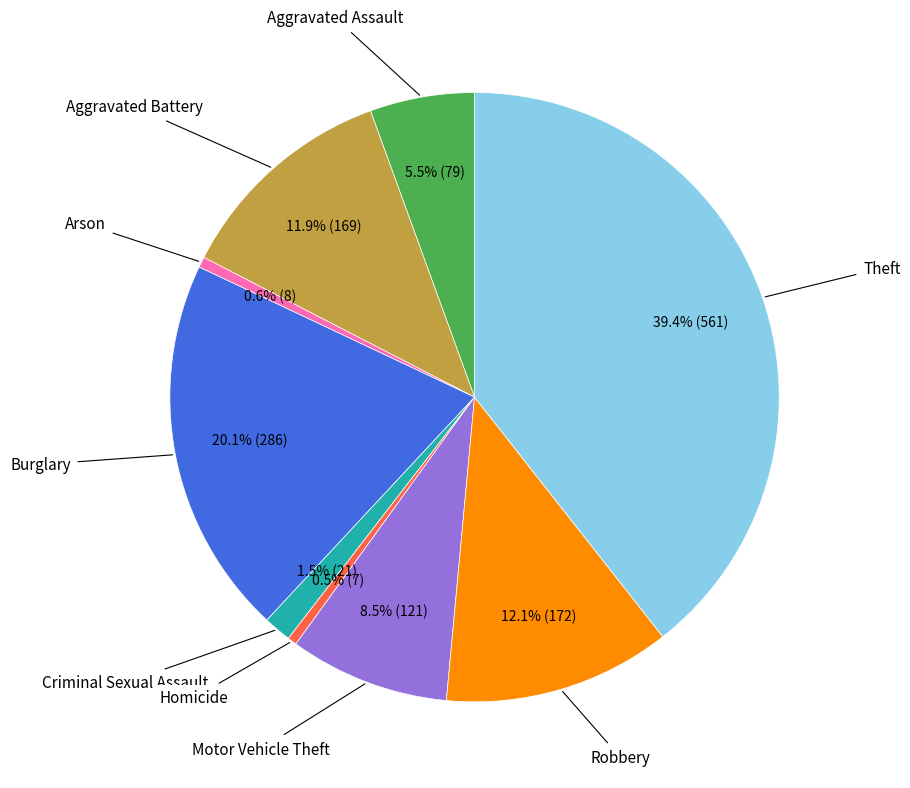

Is there any slice that represents more than half of the pie?

No